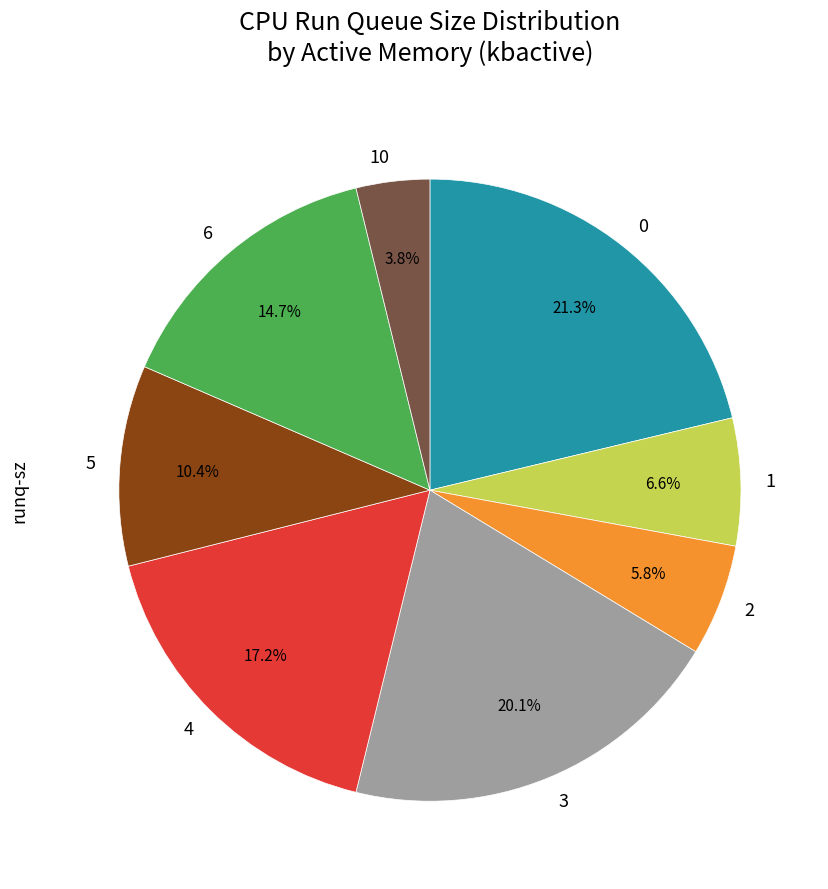

Is there a majority slice in this chart?

No